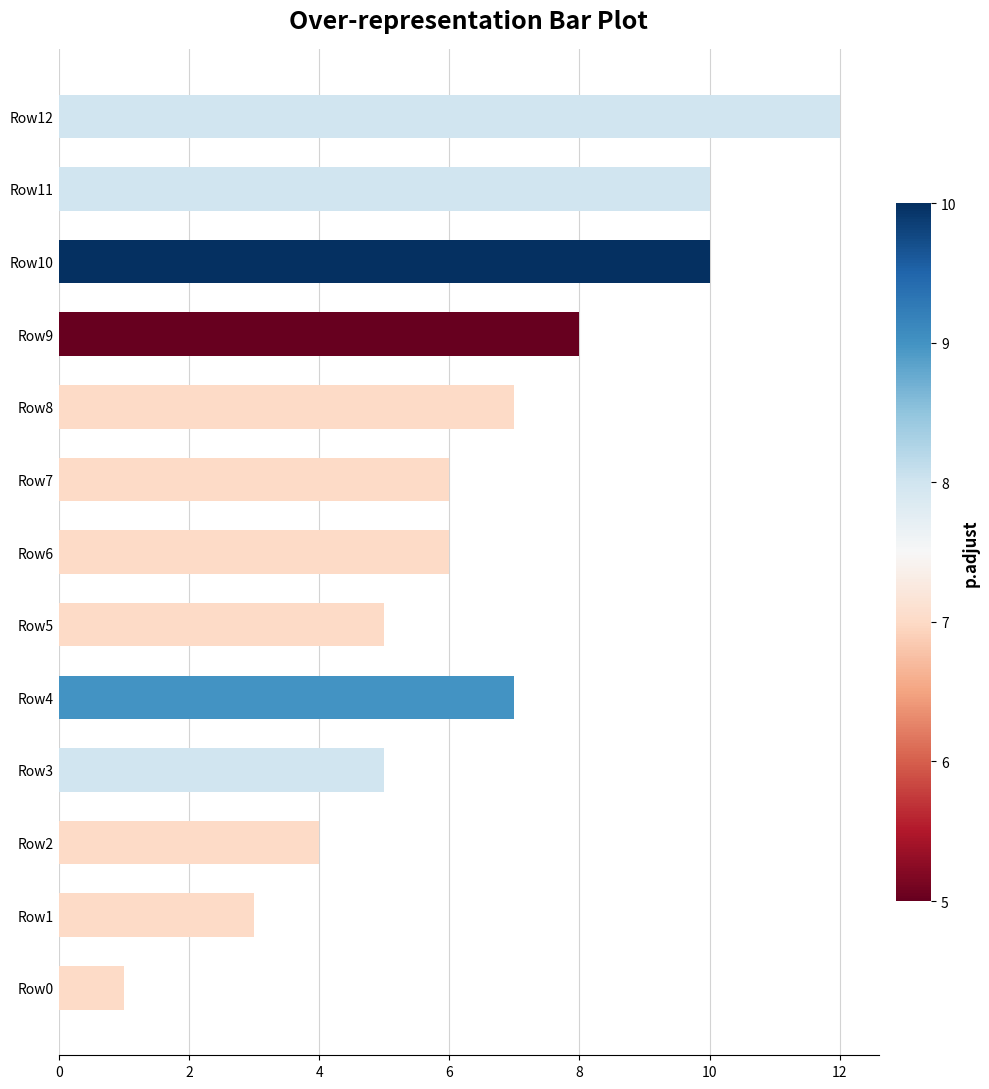

What is the sum of all values?

84